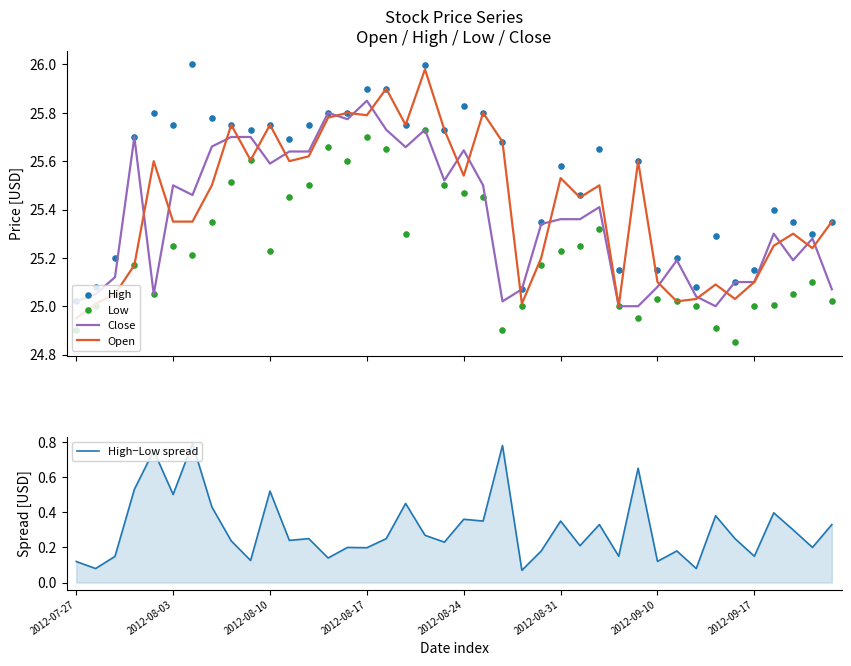

At how many categories does at least one series exceed 6?

40